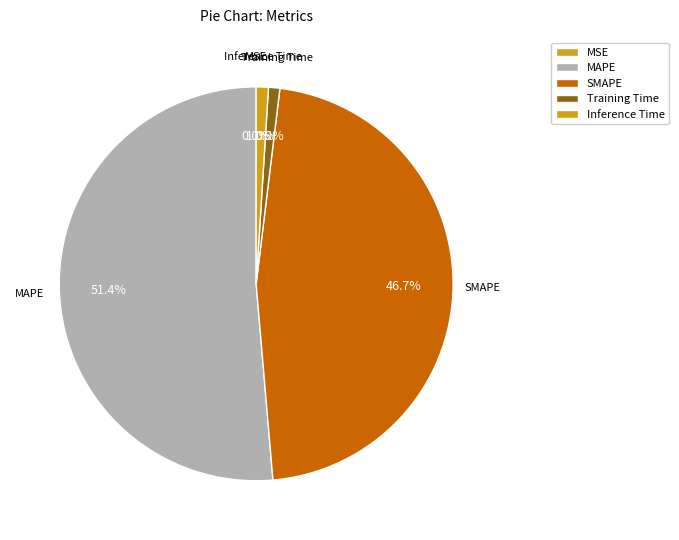

Is the sum of Inference Time and Training Time greater than half?

No